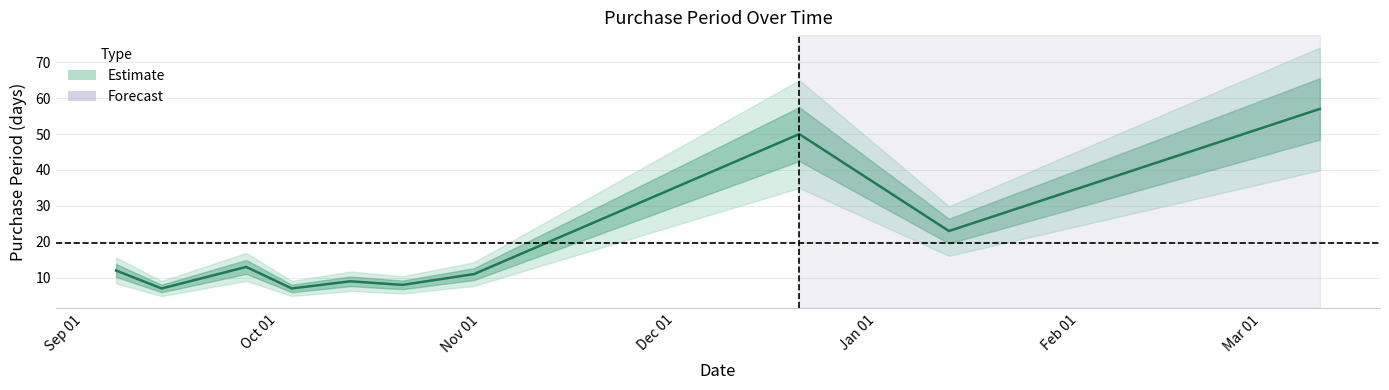

True or false: the data has more than 0 interior local peaks.

True